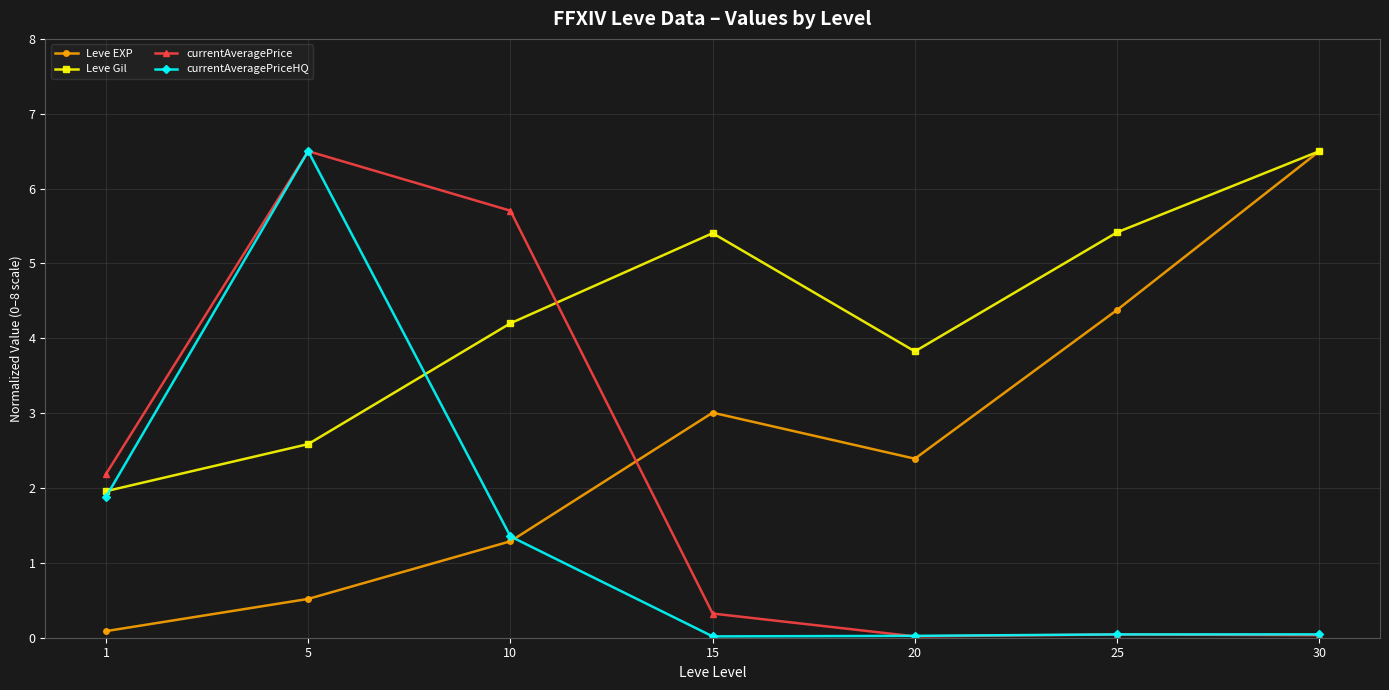

What is the sum of all Leve Gil values?

29.9